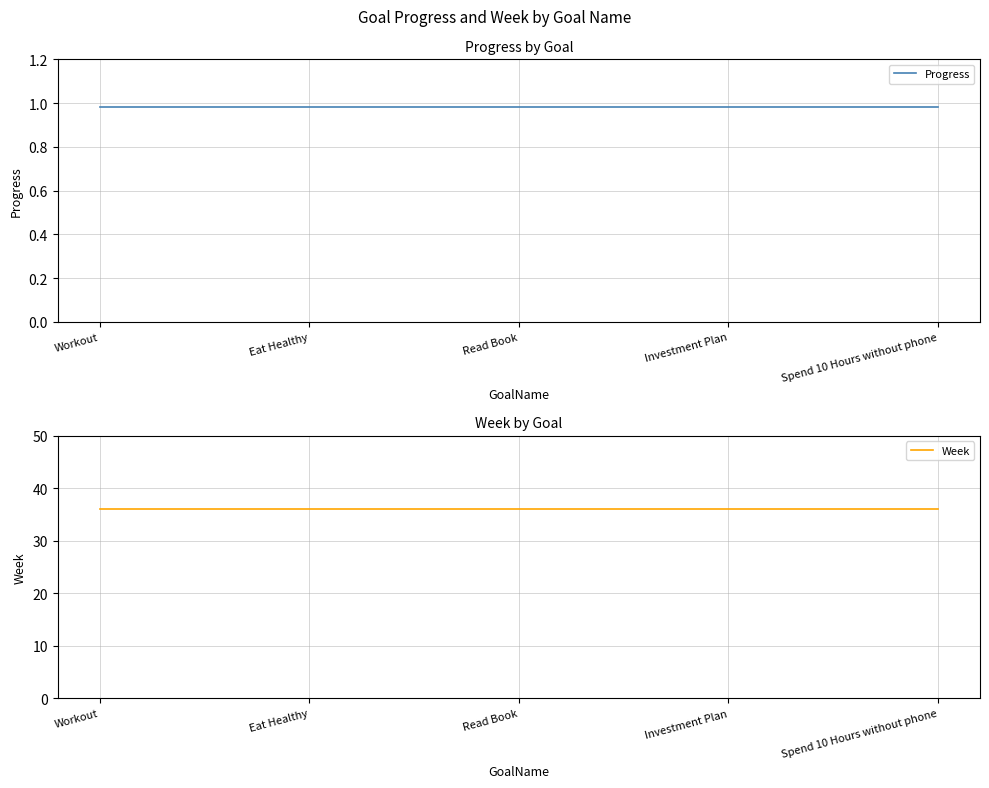

What is the label of the 1st point from the right?

Spend 10 Hours without phone